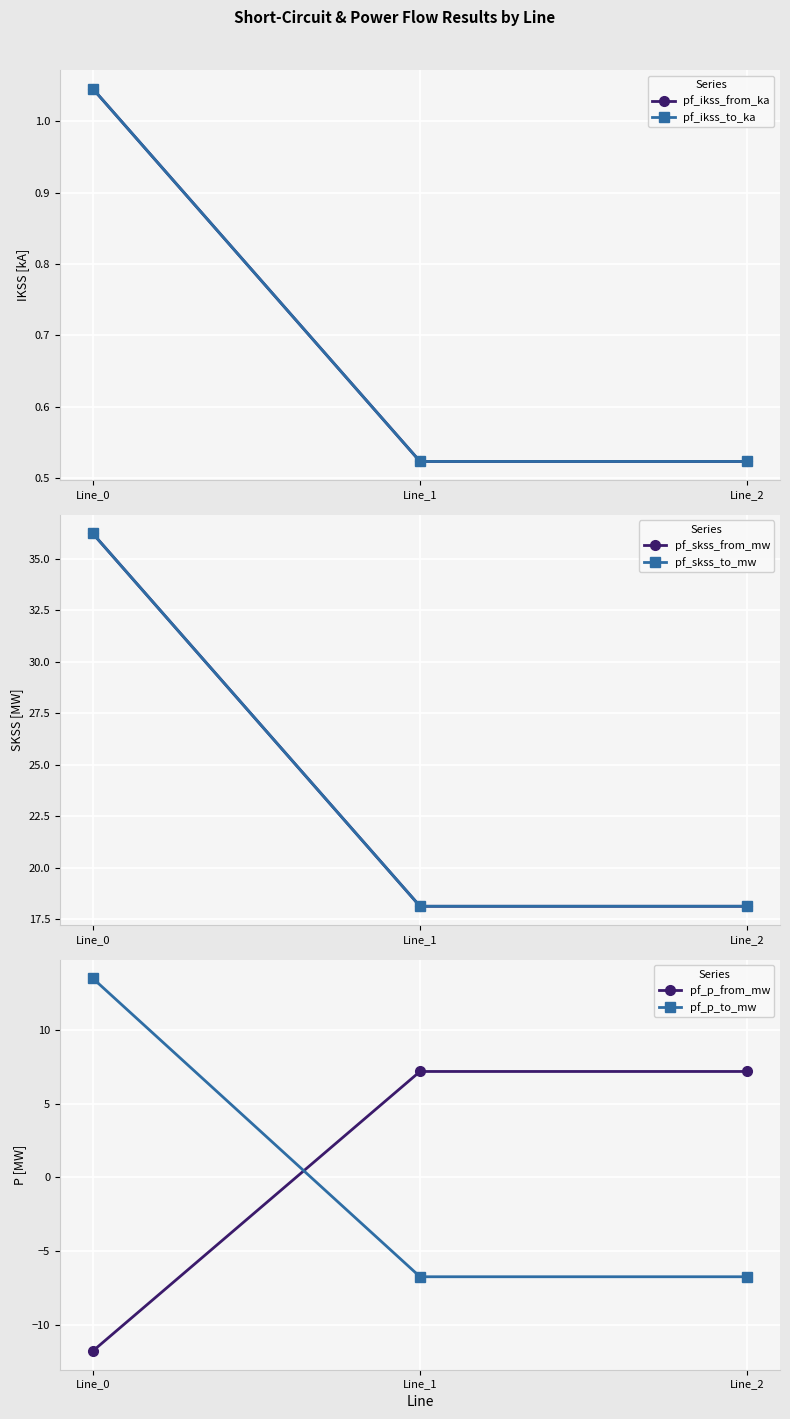

Rank the series by their maximum value, from highest to lowest.

pf_skss_from_mw, pf_skss_to_mw, pf_p_to_mw, pf_p_from_mw, pf_ikss_from_ka, pf_ikss_to_ka